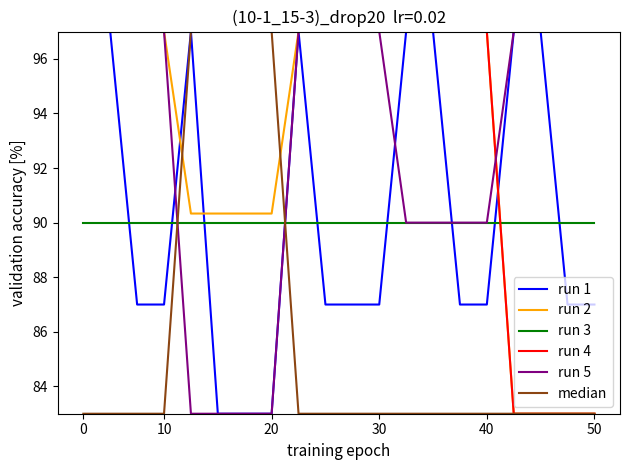

What is the greatest value displayed?

97.0